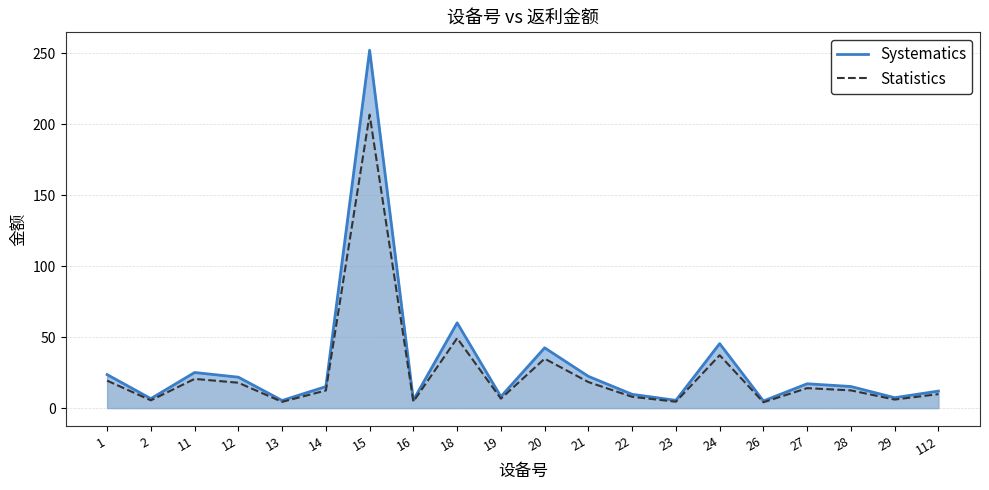

What is the difference between the maximum and minimum values in the Statistics series?

202.5